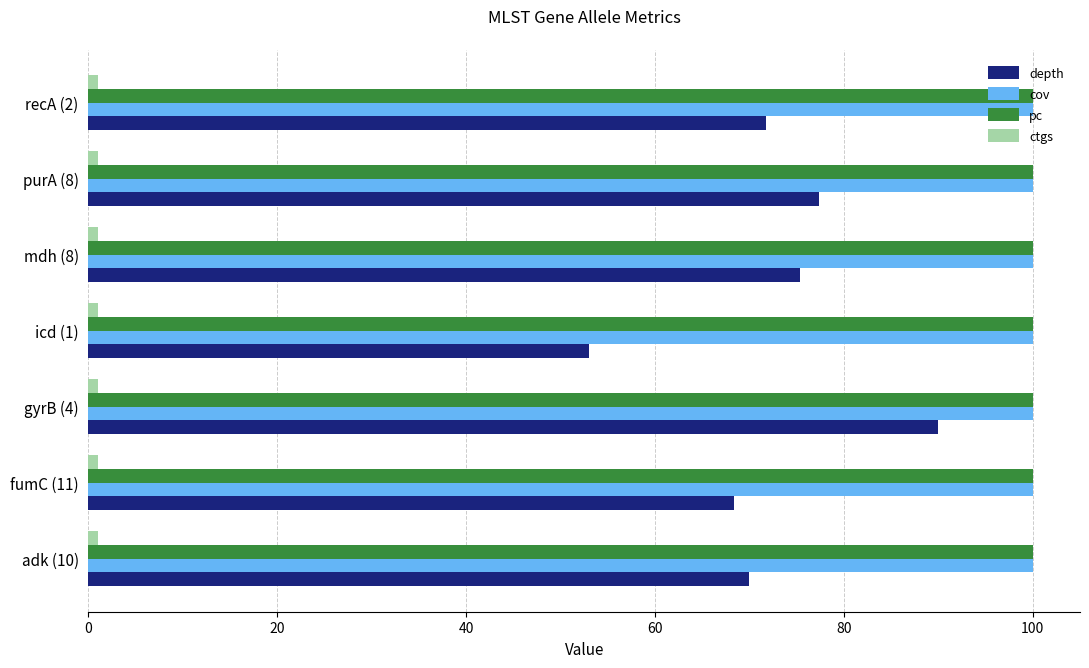

At which category is the sum across all series the highest?

gyrB (4)